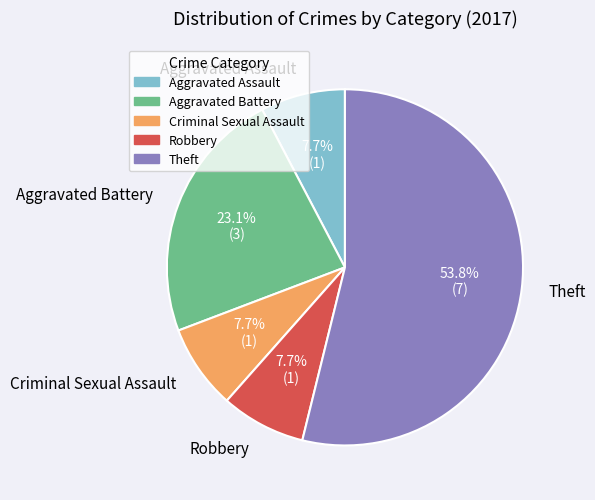

What is the majority slice?

Theft